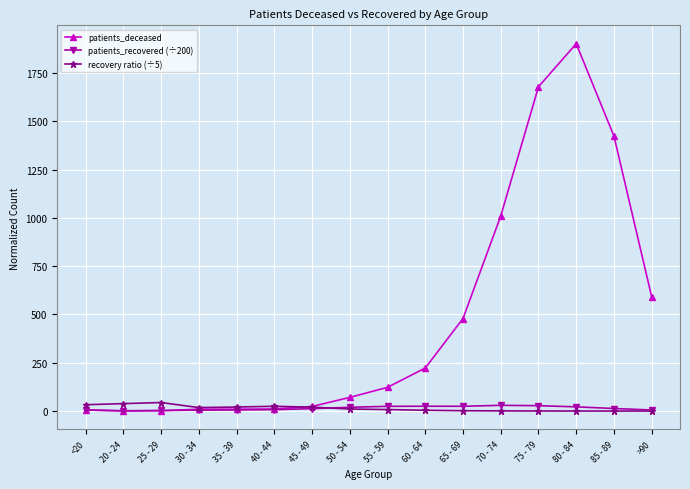

Does the chart have visible grid lines?

Yes